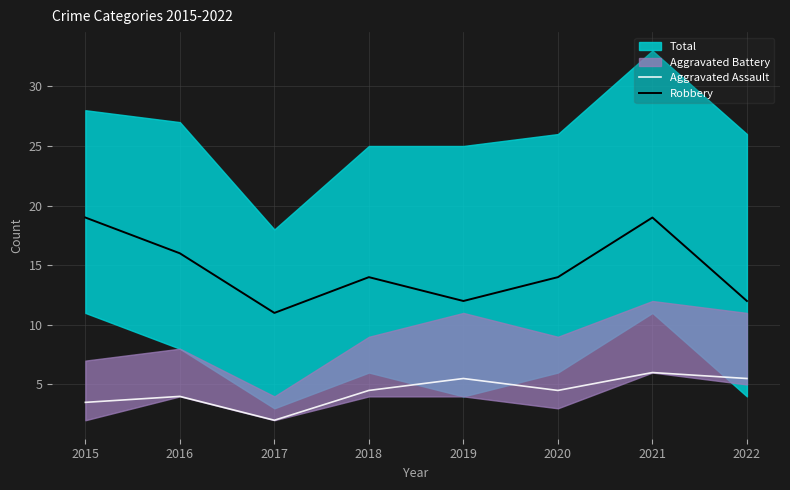

What is the difference between the second highest and minimum values in the Robbery series?

8.0